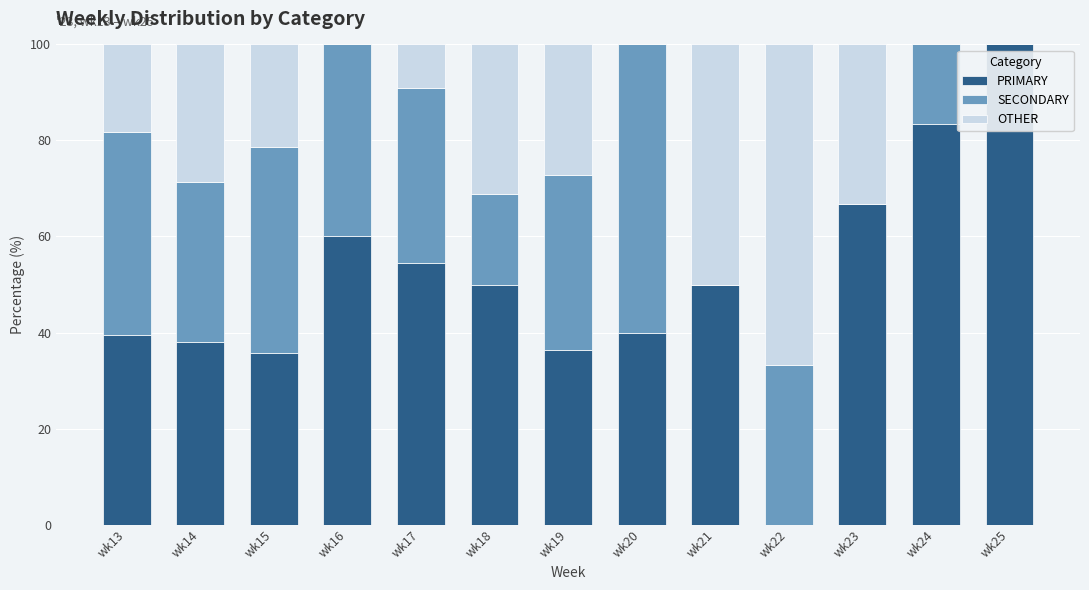

What is the highest value of the PRIMARY series?

100.0